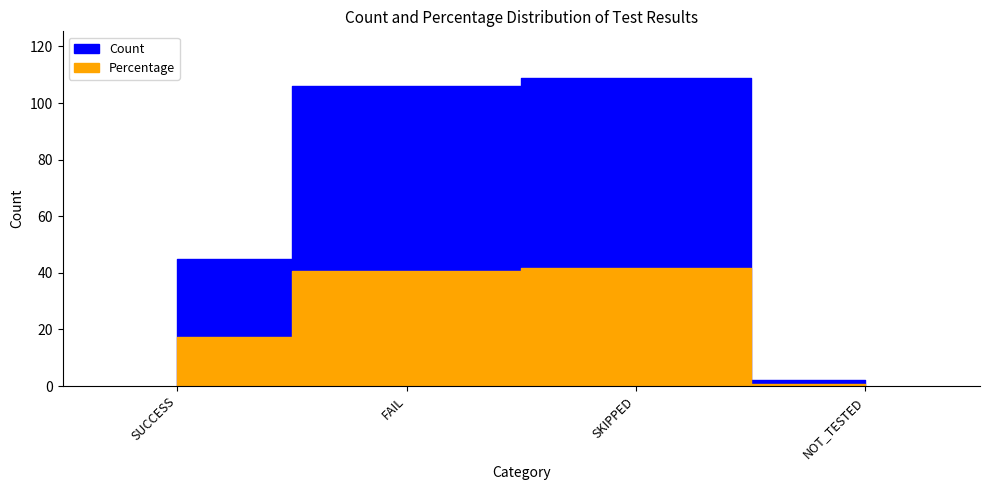

Rank the series at NOT_TESTED from lowest to highest value.

Percentage, Count